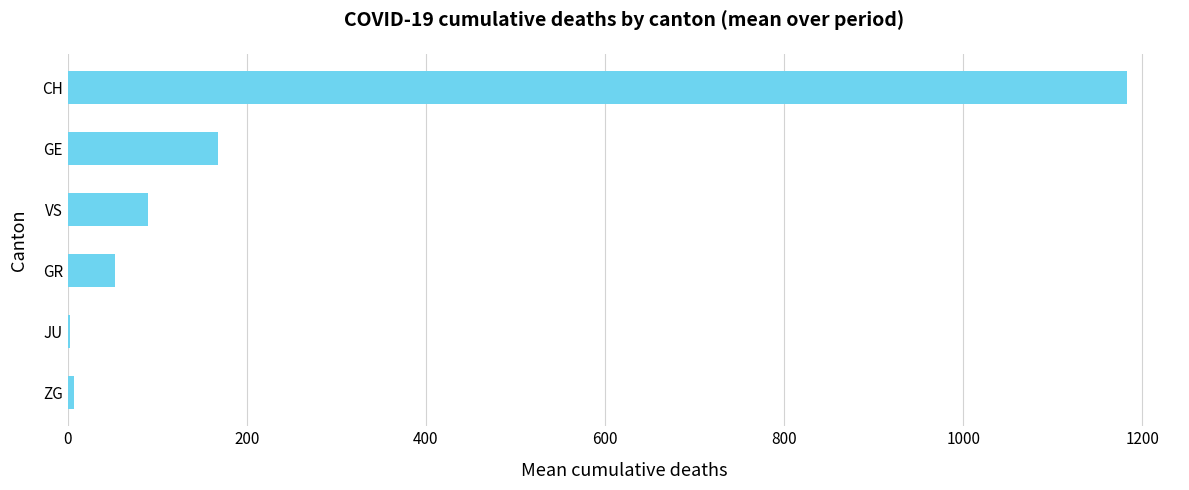

Is it true that the value at GE is 52?

False